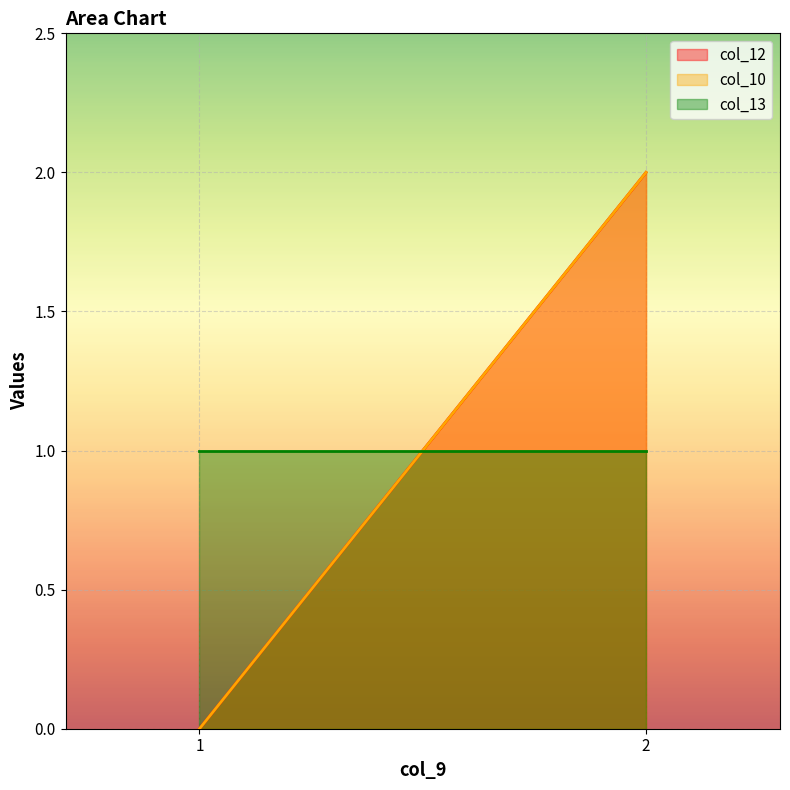

How many series are shown in this chart?

3